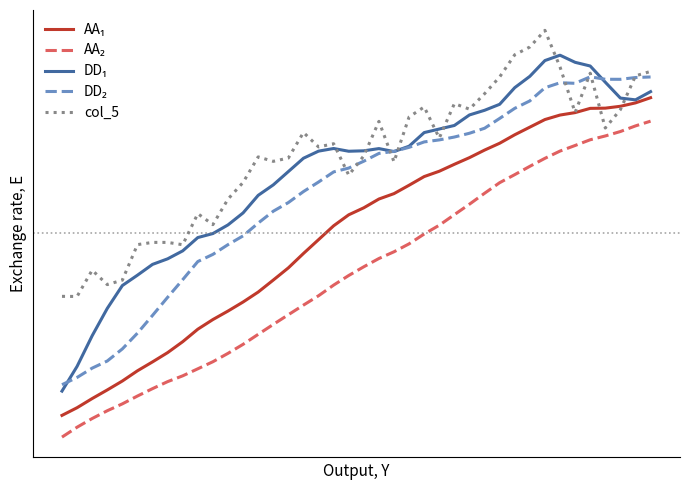

In col_5, how many points are higher than both neighbors (excluding endpoints)?

10